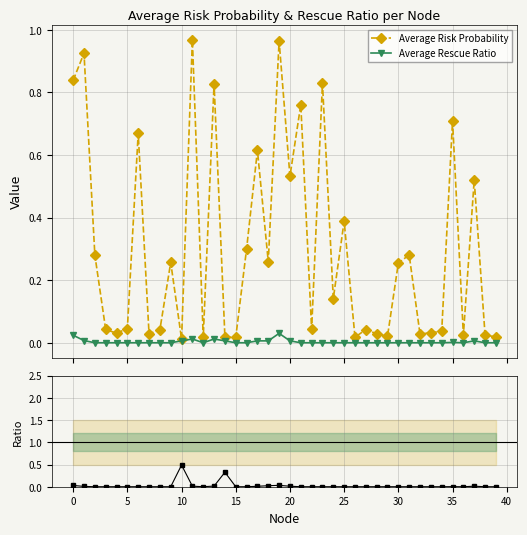

Rank the series by their maximum value, from lowest to highest.

Average Rescue Ratio, Ratio (Rescue/Risk), Average Risk Probability